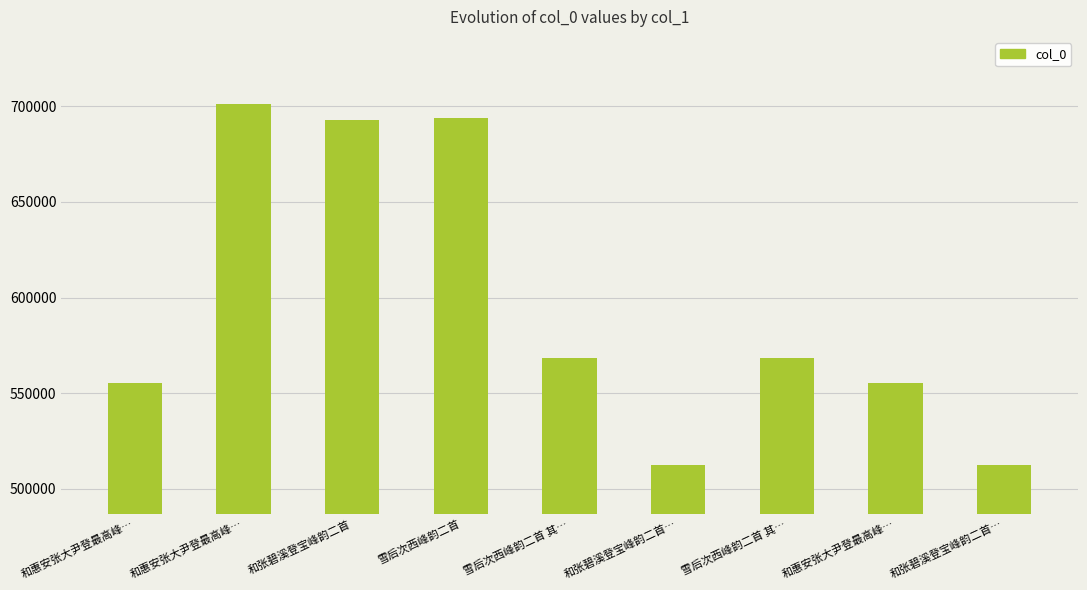

Count the number of categories in the chart.

9